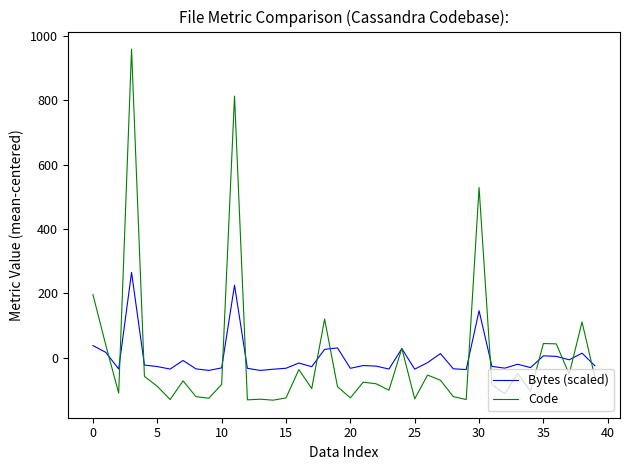

At how many categories does at least one series exceed 24?

11